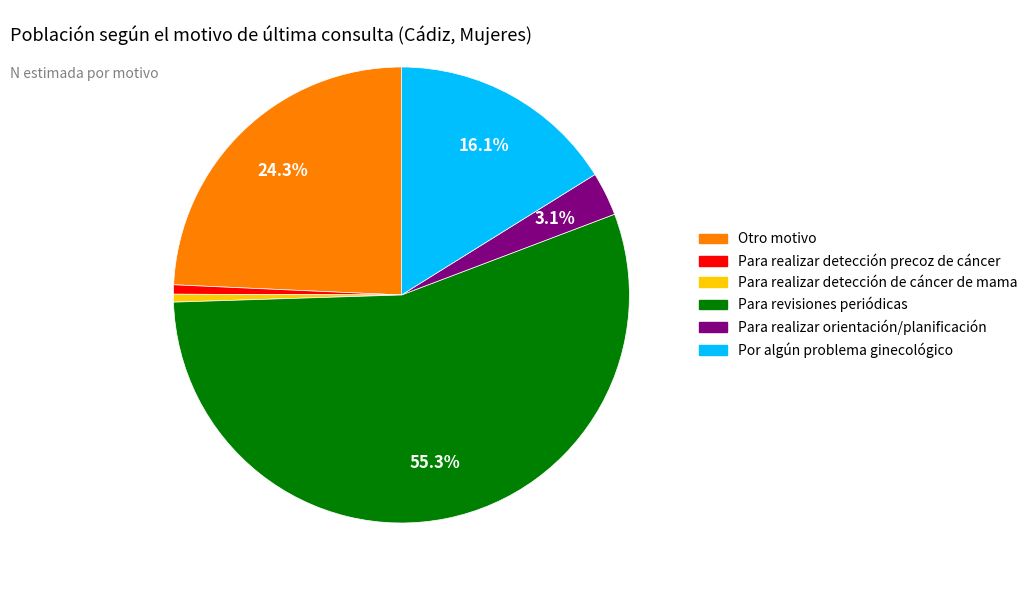

How many slices are in this pie chart?

6